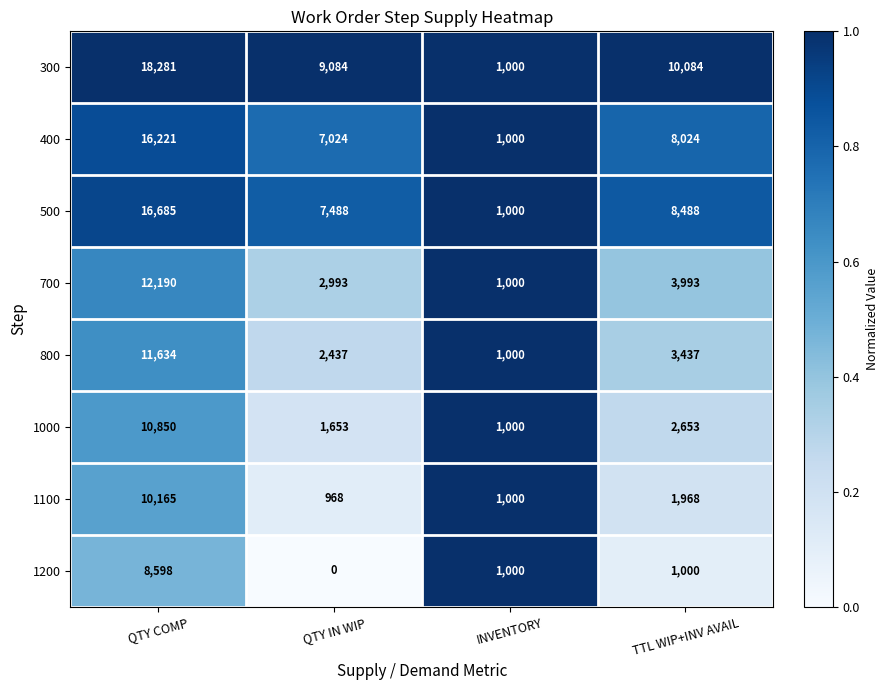

At how many categories does at least one series exceed 0?

4